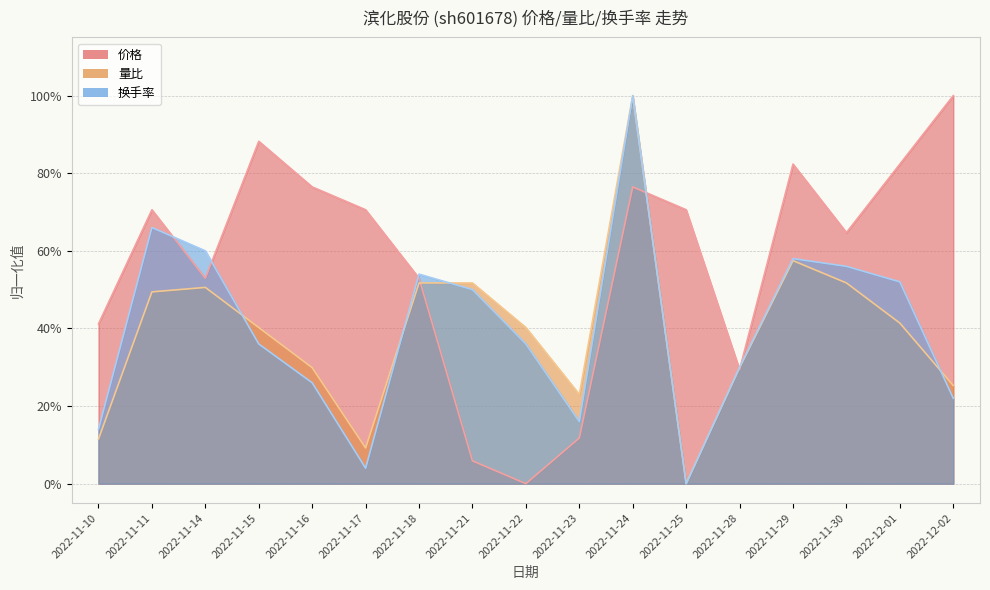

Between 2022-11-17 and 2022-11-28, which is larger?

2022-11-17